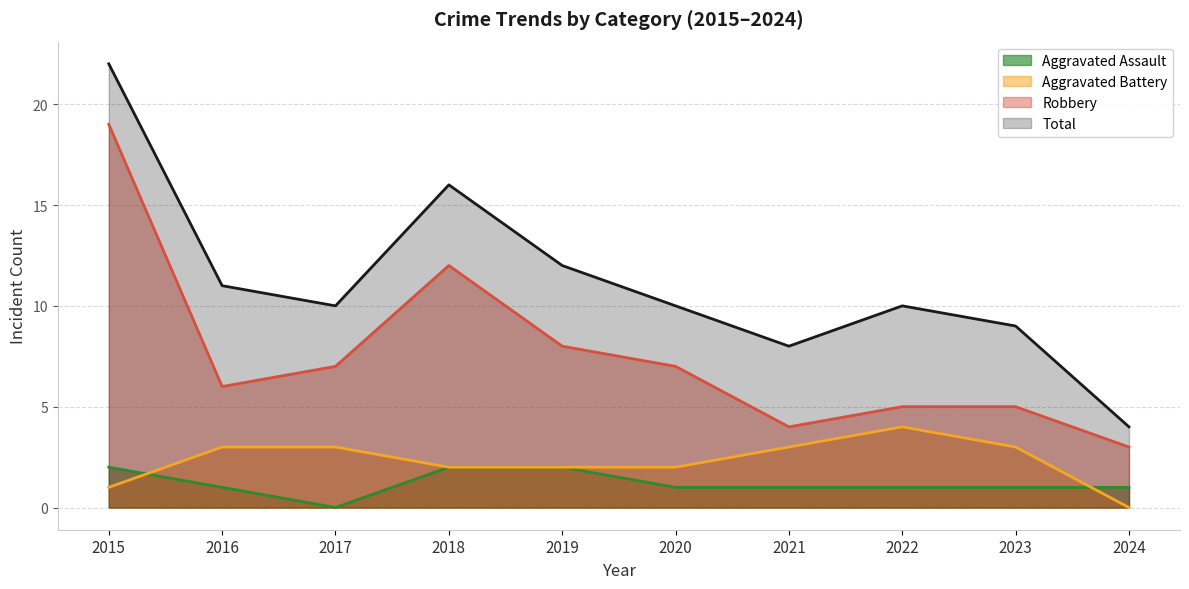

In Aggravated Assault, how many points are lower than both neighbors (excluding endpoints)?

1